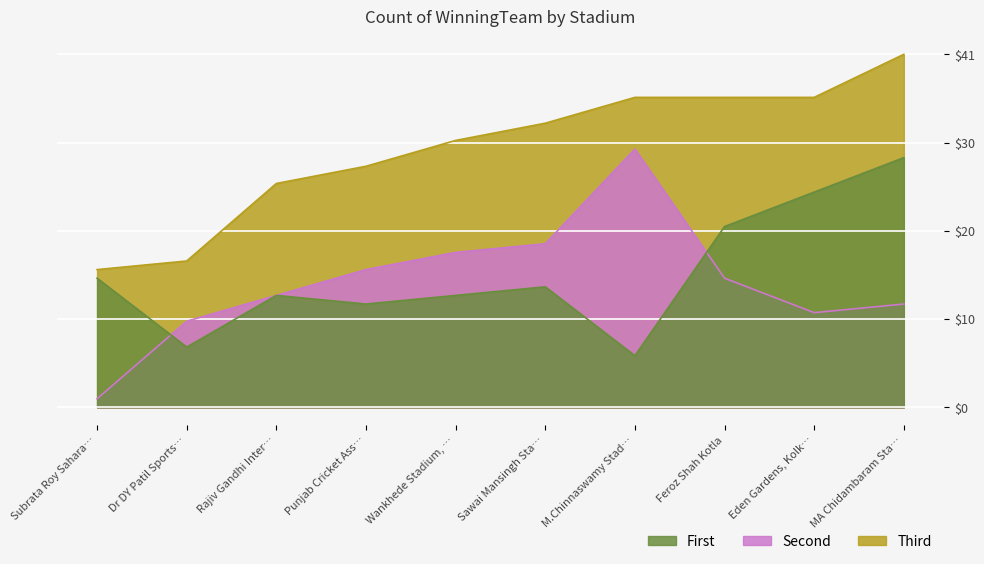

What is the label of the 10th point from the left?

MA Chidambaram Sta…